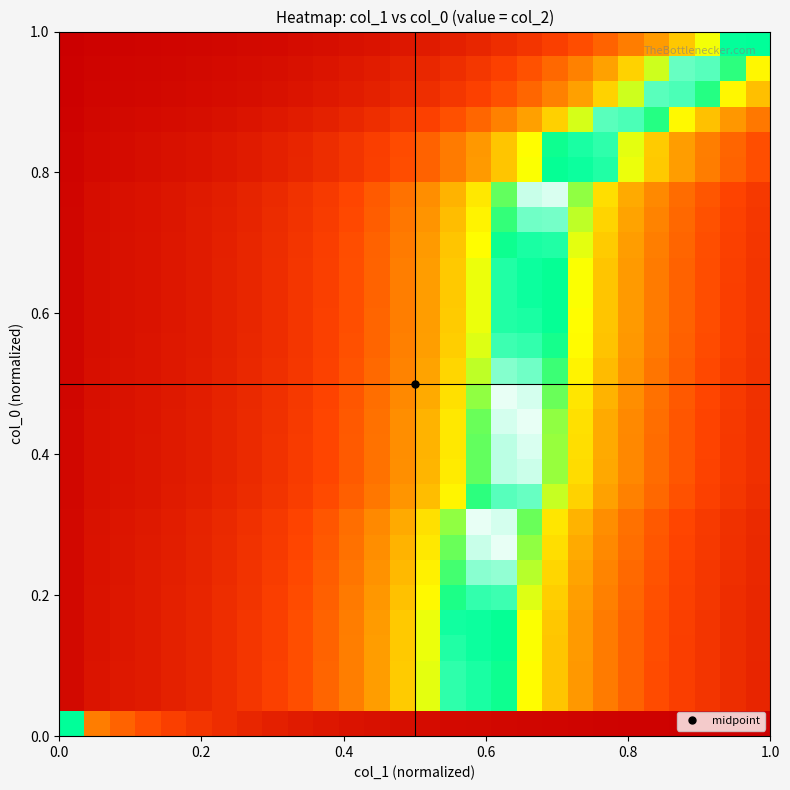

At how many categories does at least one series exceed 0?

28